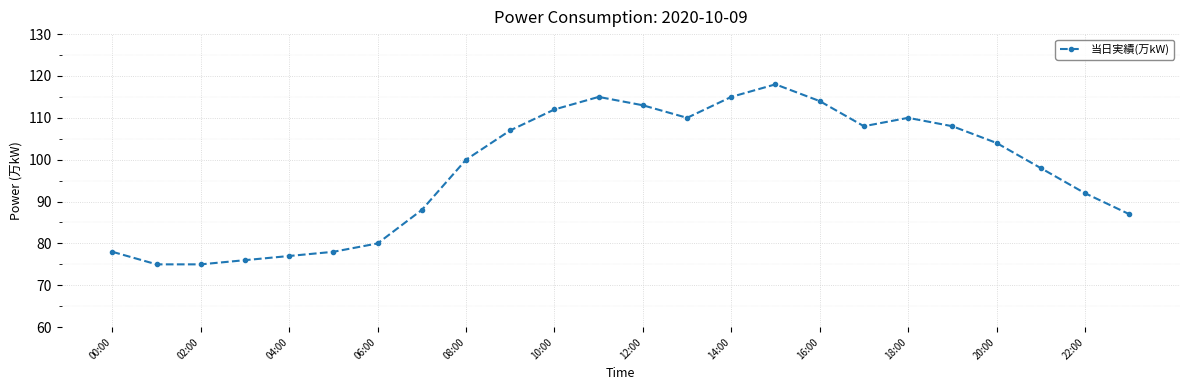

What is the minimum value shown in the chart?

75